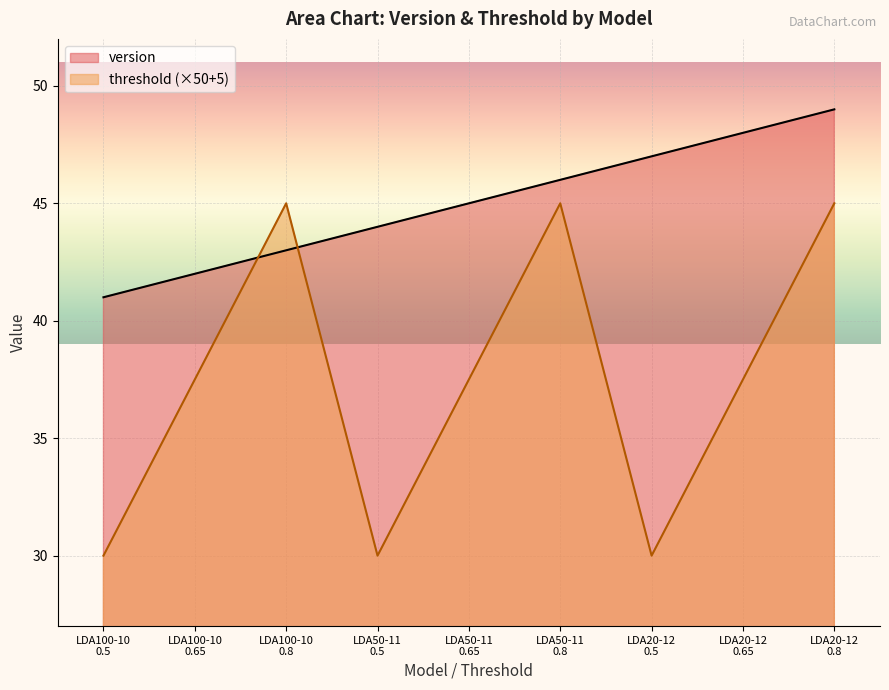

What is the approximate value of version at LDA50-11
0.8?

46.0